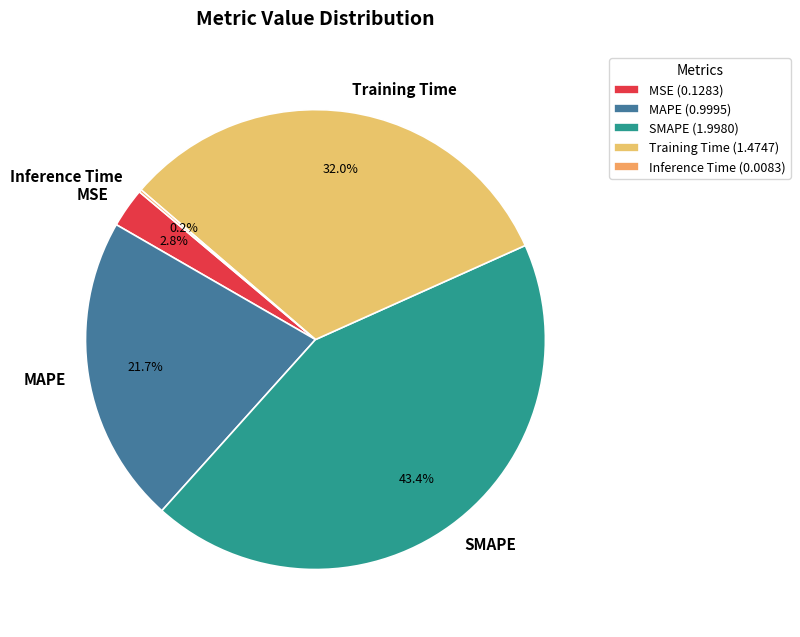

Which has a higher value, SMAPE or MAPE?

SMAPE